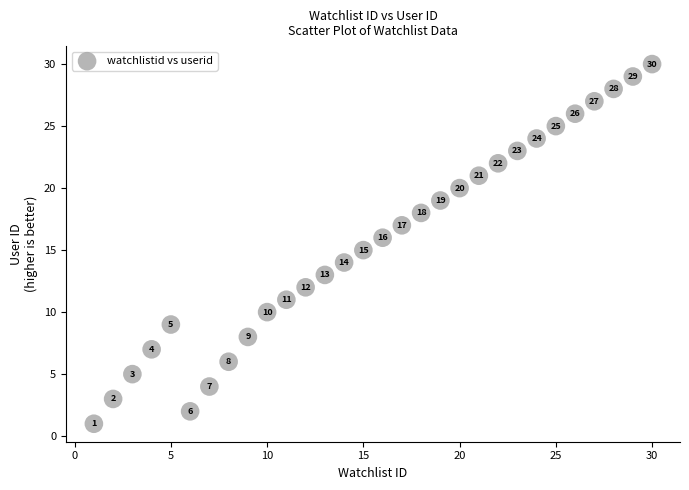

What Y value in the scatter plot is closest to 15?

15